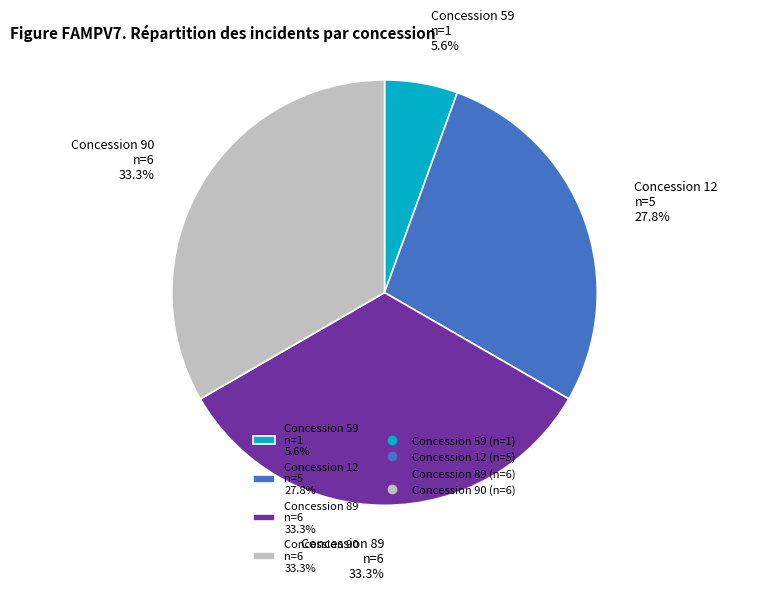

Count the number of slices in the pie.

4